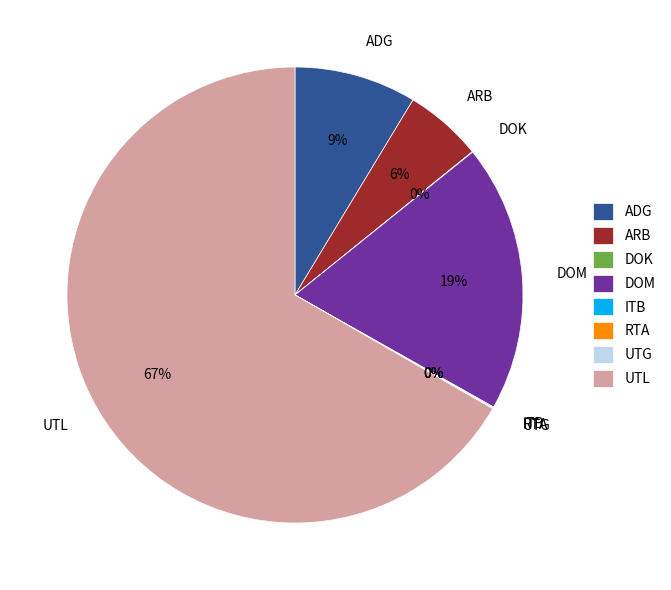

Is UTL the majority of the pie?

Yes